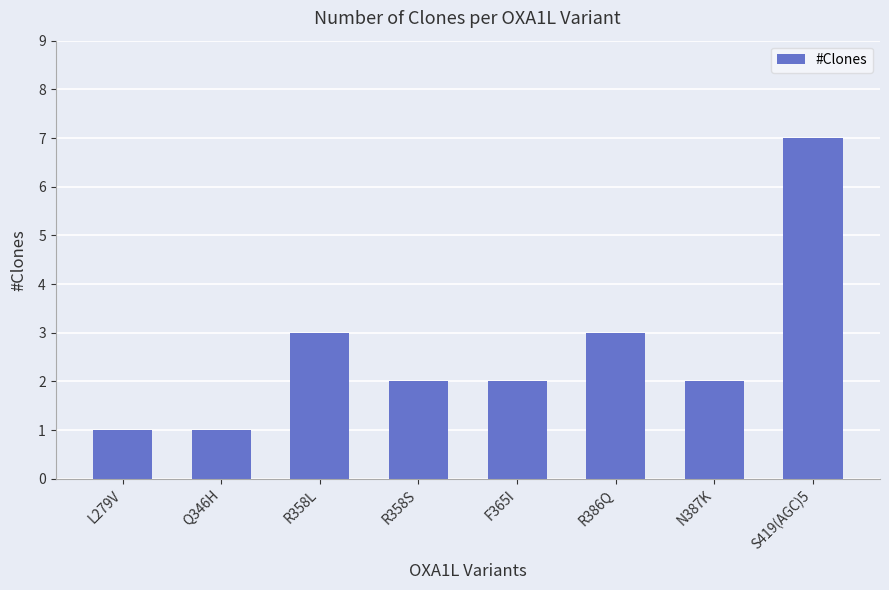

The chart shows a value of 3 at R358L. True or false?

True